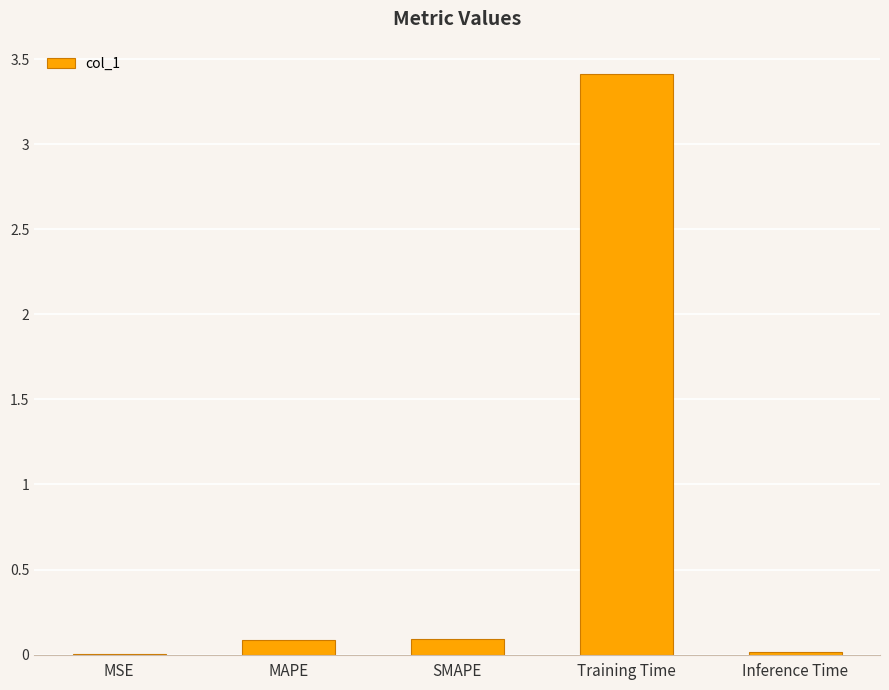

Are the bars grouped side by side (vs. stacked)?

No